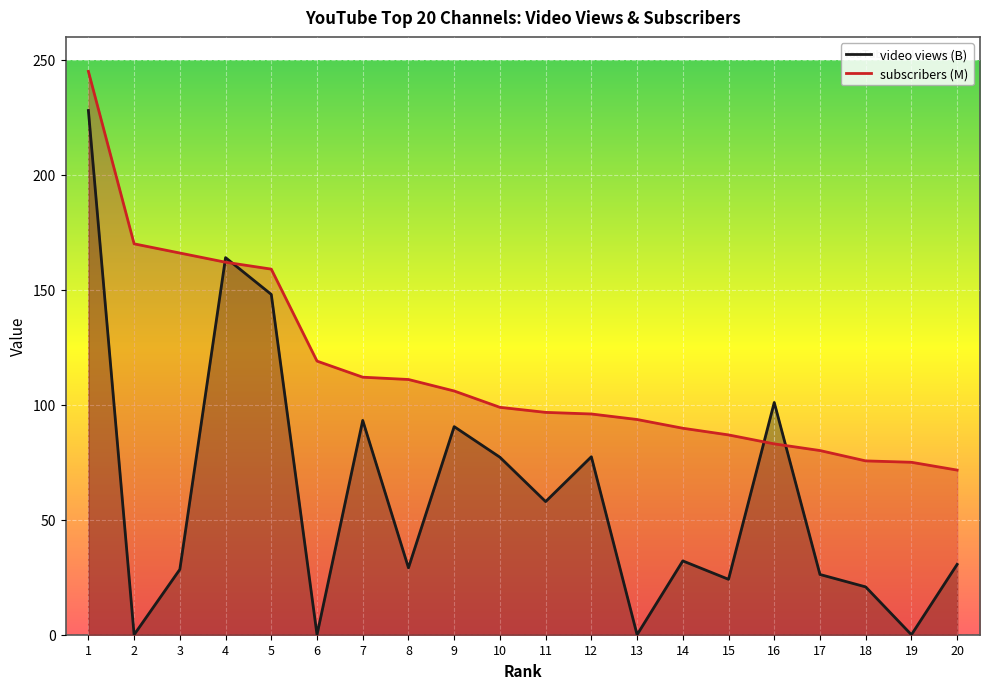

Does the chart display data point markers on the line(s)?

No